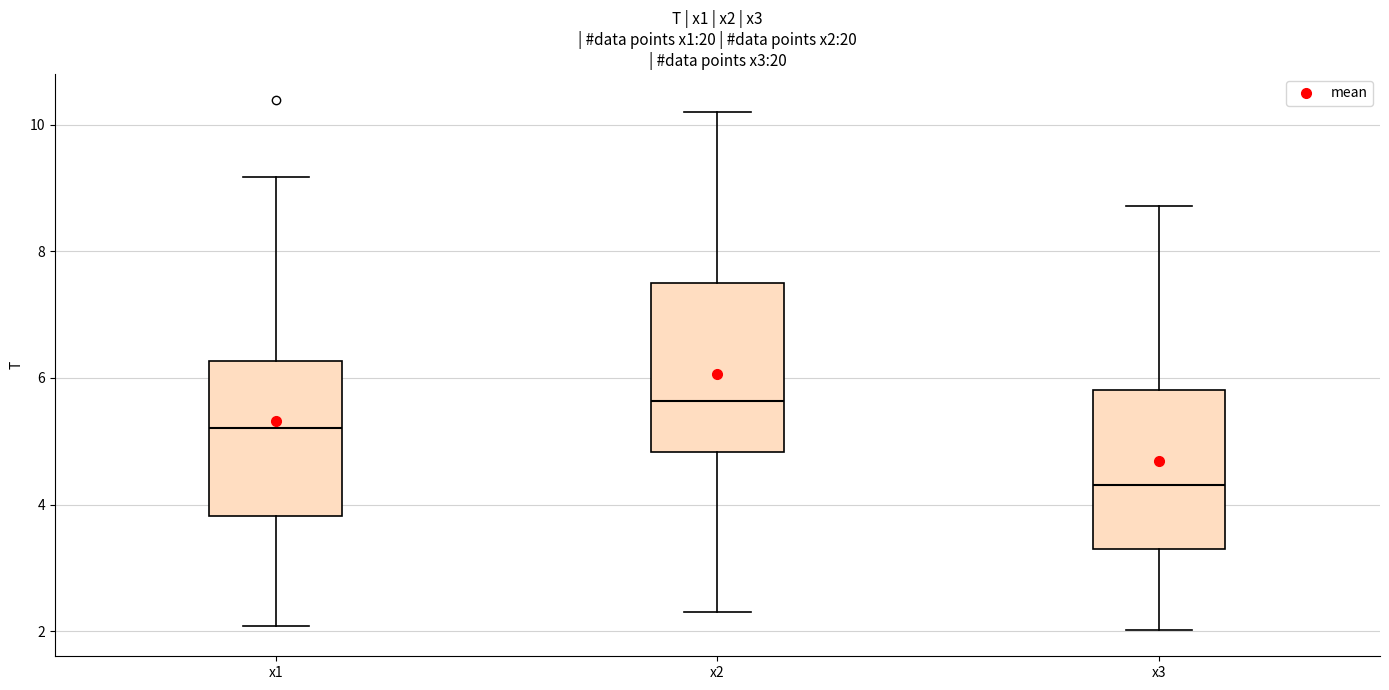

Reading left to right, transcribe this box plot: for each box, give where its median line is, the range the box spans, and where its two whiskers end, as read against the y-axis. The values are not printed on the chart, so give them approximately, as read against the axis.

x1: median 5.2, box 3.8 to 6.2, whiskers 2.0 to 9.2
x2: median 5.6, box 4.8 to 7.4, whiskers 2.4 to 10.2
x3: median 4.4, box 3.4 to 5.8, whiskers 2.0 to 8.8